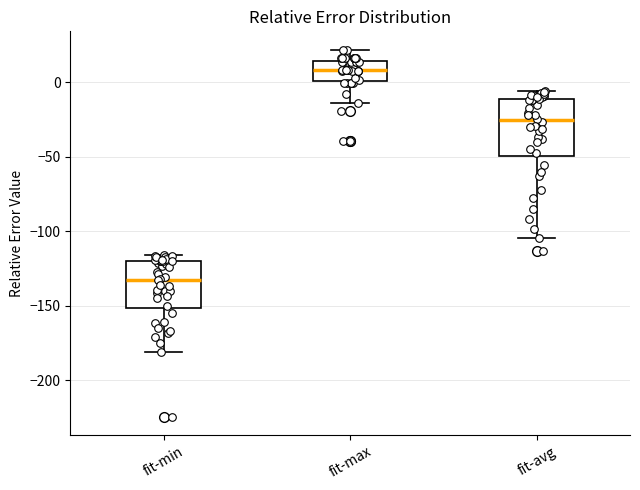

Reading left to right, transcribe this box plot: for each box, give where its median line is, the range the box spans, and where its two whiskers end, as read against the y-axis. The values are not printed on the chart, so give them approximately, as read against the axis.

fit-min: median -135, box -150 to -120, whiskers -180 to -115
fit-max: median 10, box 0 to 15, whiskers -15 to 20
fit-avg: median -25, box -50 to -10, whiskers -105 to -5